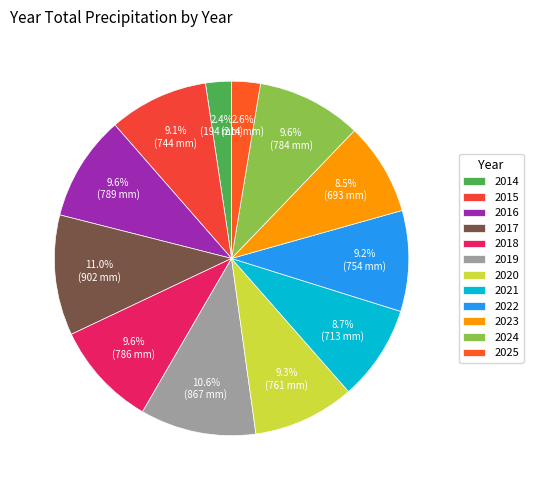

Is it true that 2025 is 3% of the pie?

True